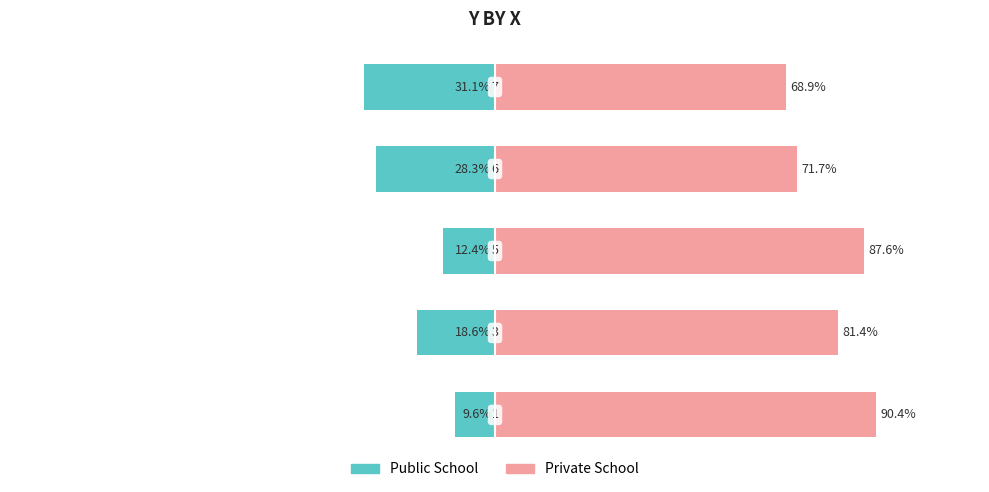

Rank the series by their average value, from highest to lowest.

Private School, Public School